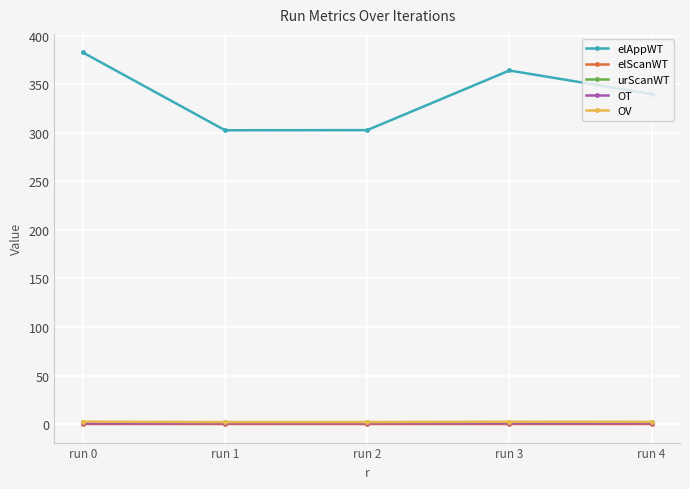

How many data points in elAppWT are less than 340?

2